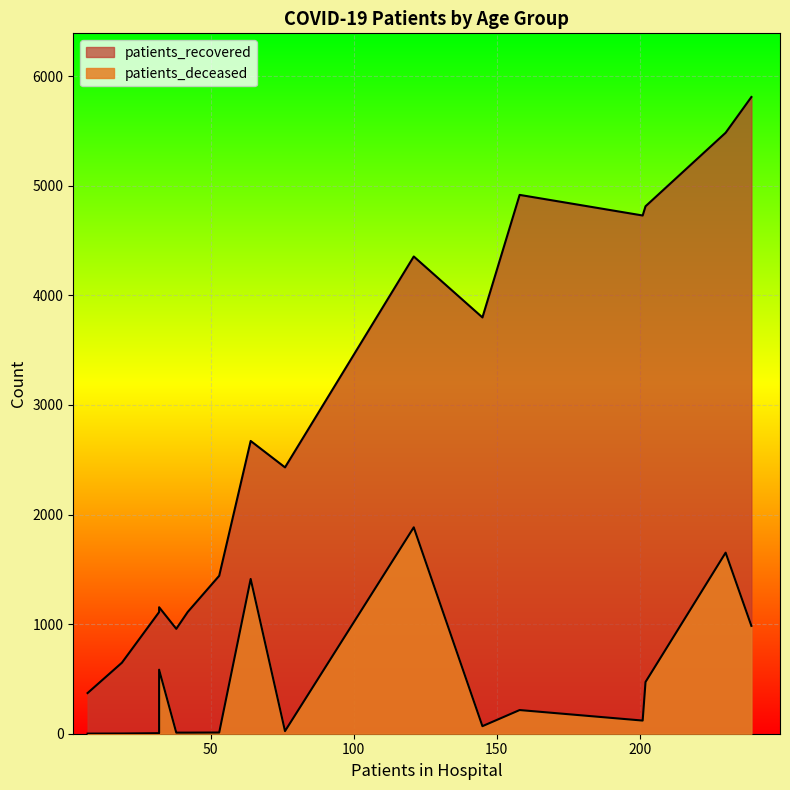

True or false: patients_deceased and patients_recovered cross at least once.

False